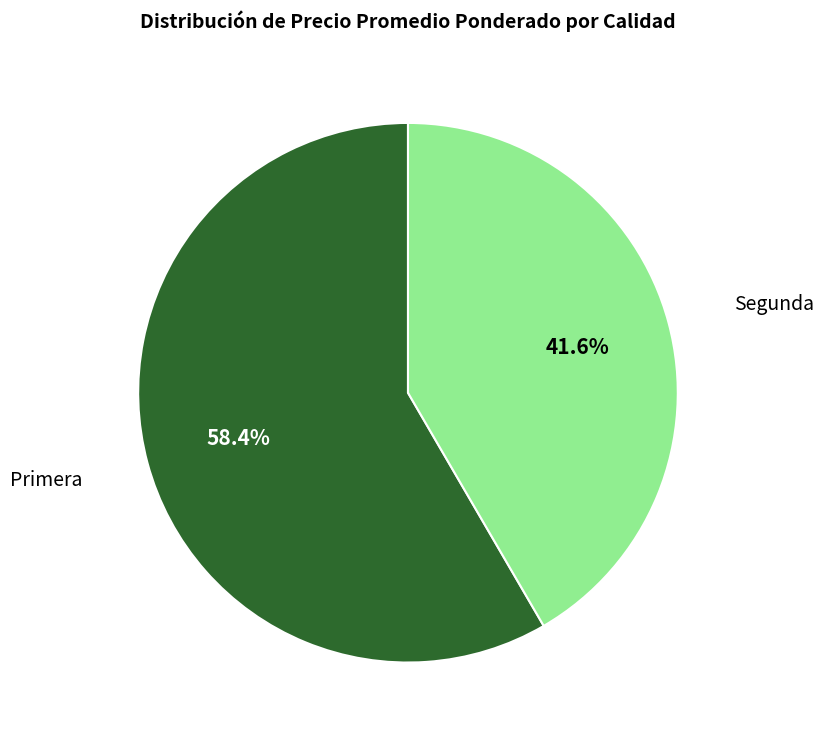

Approximately how many times larger is the value at Primera compared to Segunda?

1.4